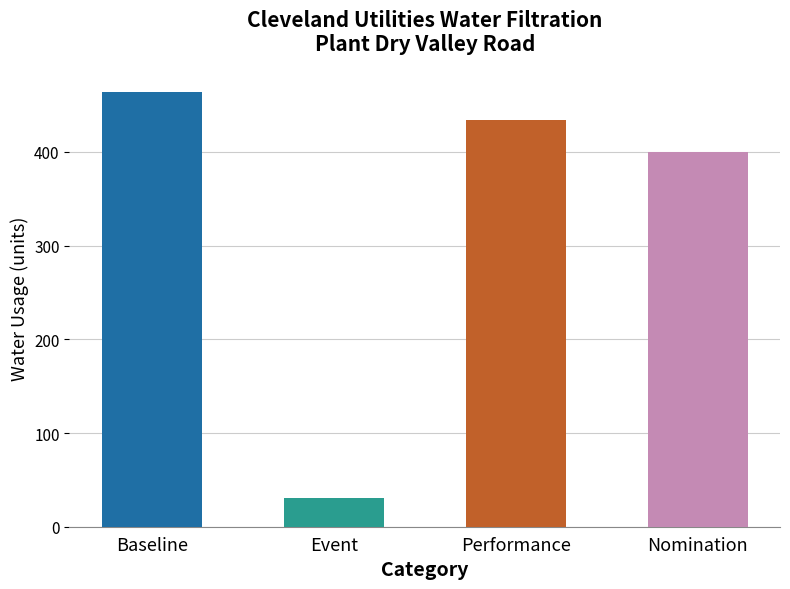

What is the label of the 1st bar from the left?

Baseline